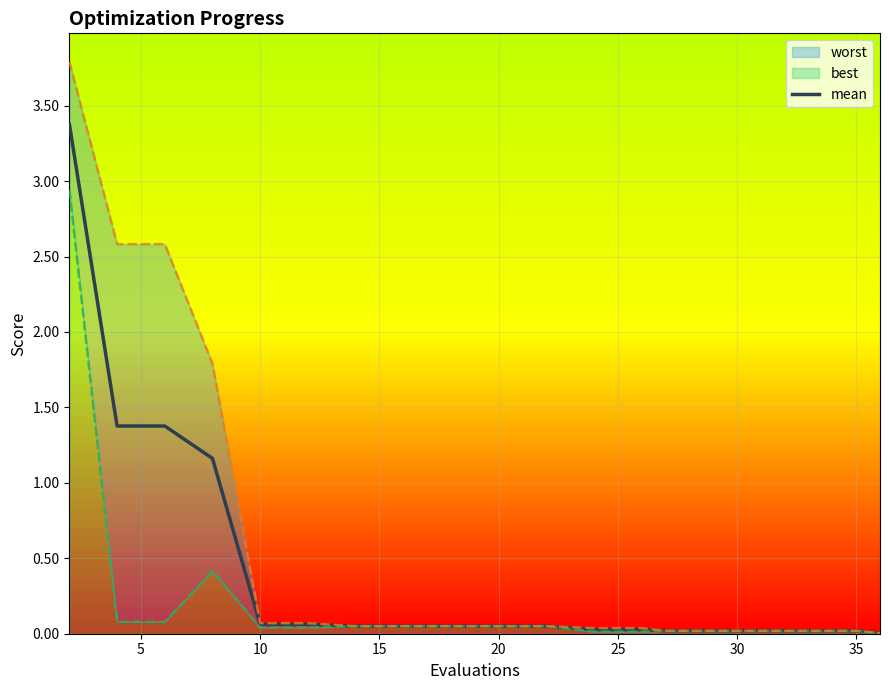

Does the chart display data point markers on the line(s)?

No